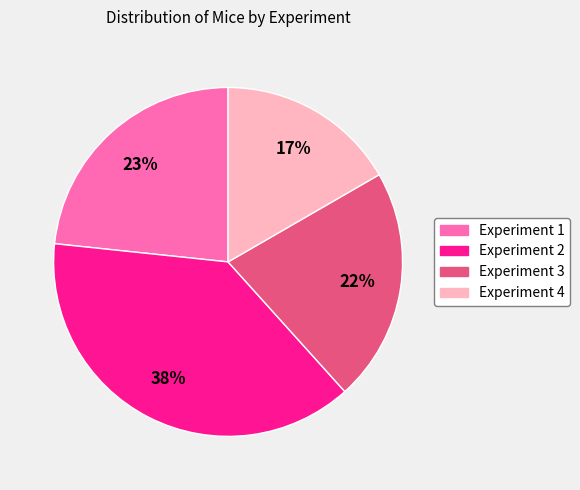

What is the largest slice in the pie chart?

Experiment 2